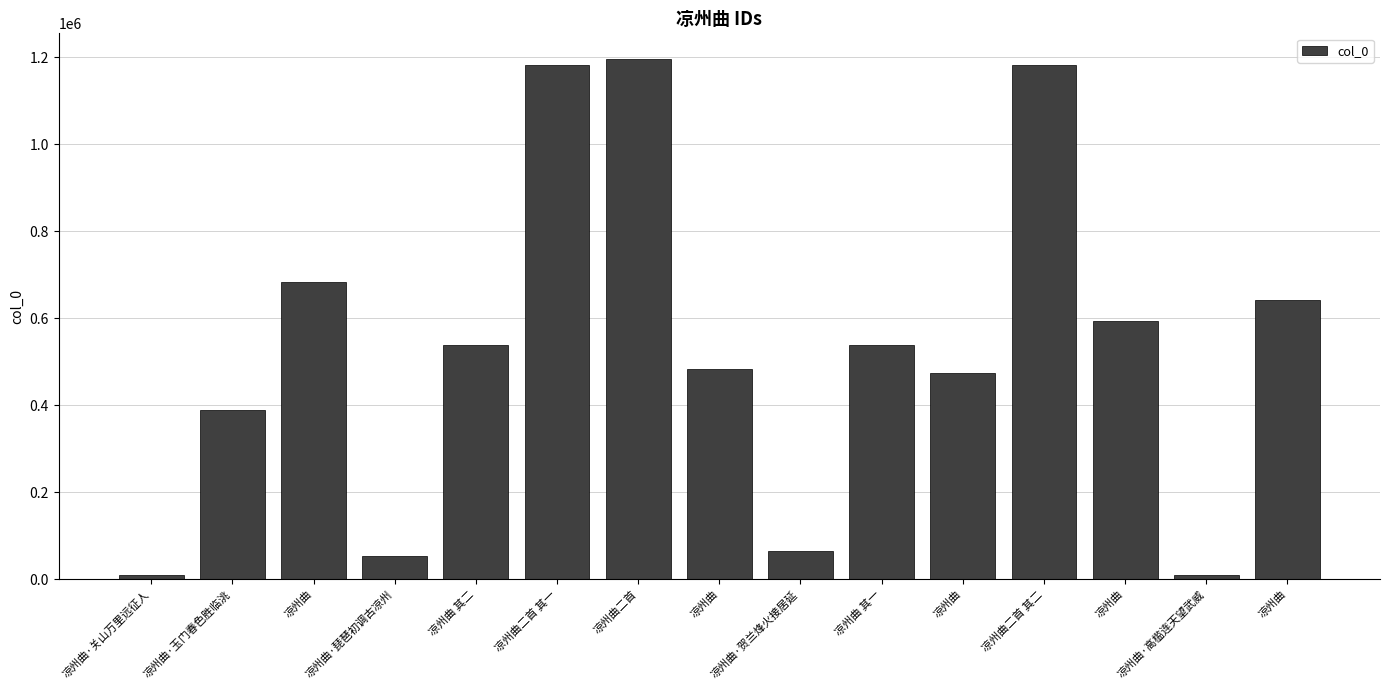

Reading left to right, transcribe all the data shown in this chart.

凉州曲·关山万里远征人=10144	凉州曲·玉门春色胜临洮=389067	凉州曲=683654	凉州曲·琵琶初调古凉州=53620	凉州曲 其二=539664	凉州曲二首 其一=1182593	凉州曲二首=1195109	凉州曲=484231	凉州曲·贺兰烽火接居延=66053	凉州曲 其一=539663	凉州曲=474837	凉州曲二首 其二=1182594	凉州曲=593483	凉州曲·高槛连天望武威=10145	凉州曲=642425